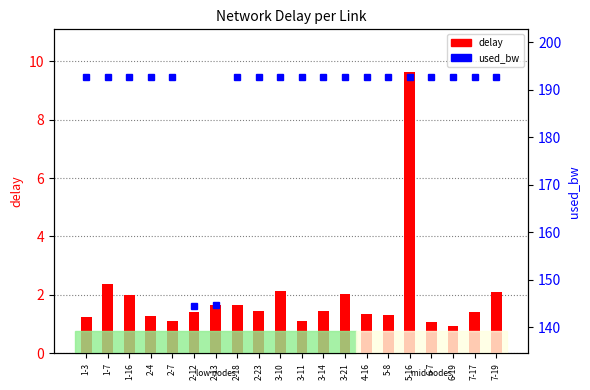

What is the sum of the used_bw values at 2-13 and 2-7?

337.3